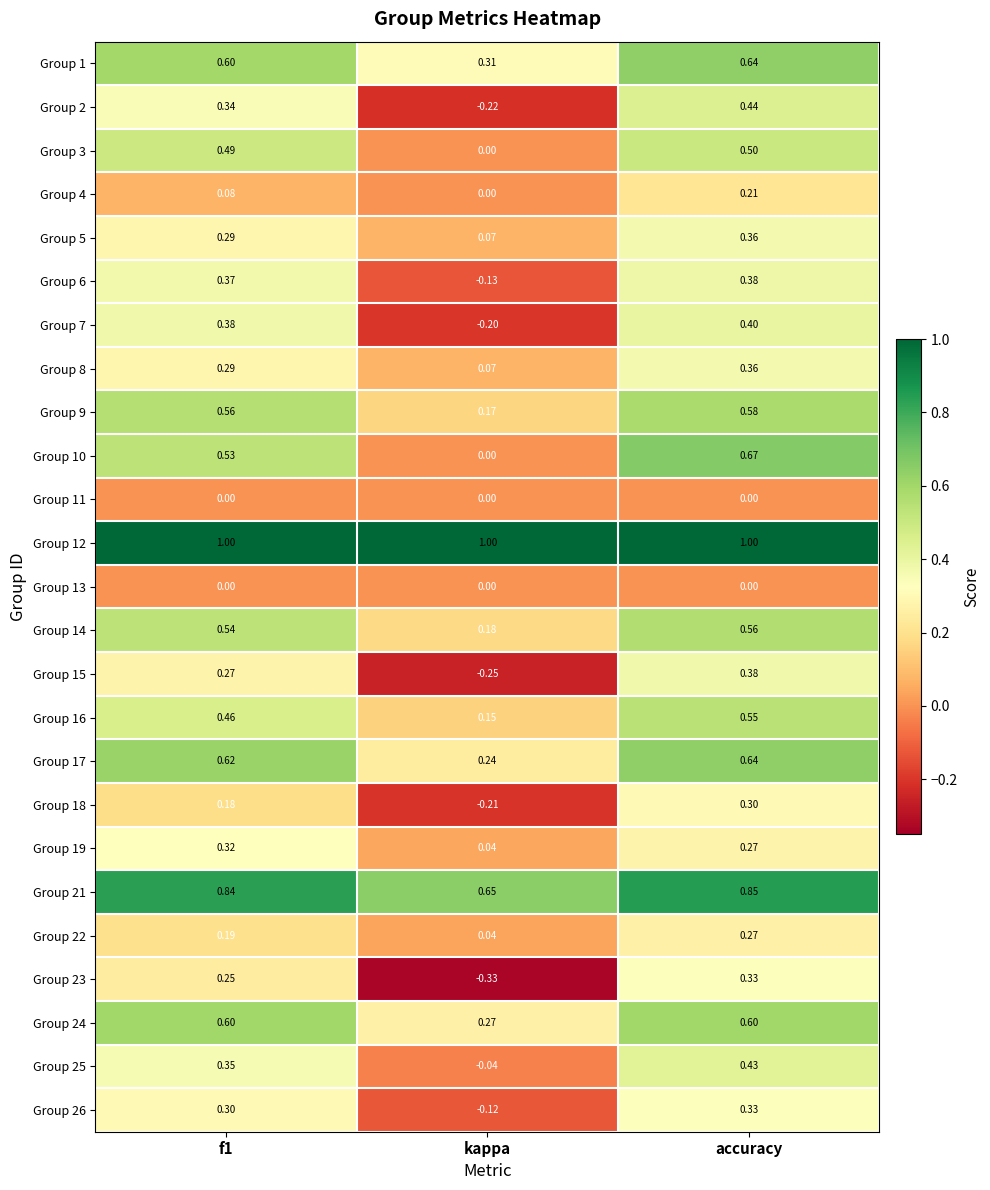

Which category has the highest value in the Group 16 series?

accuracy